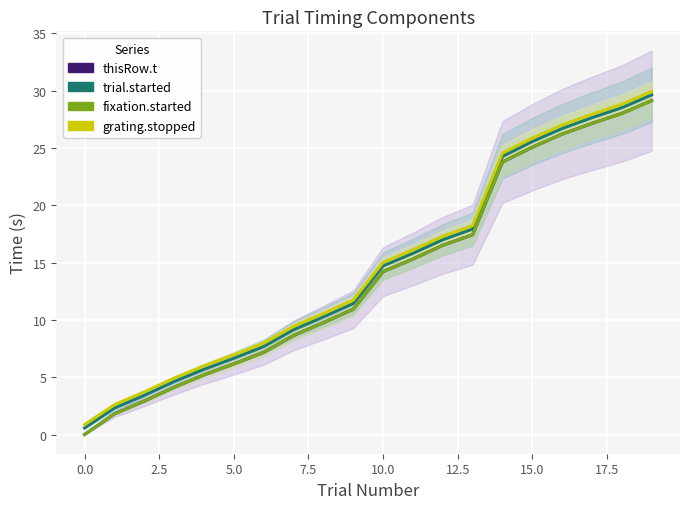

What is the label of the 12th point from the left?

11